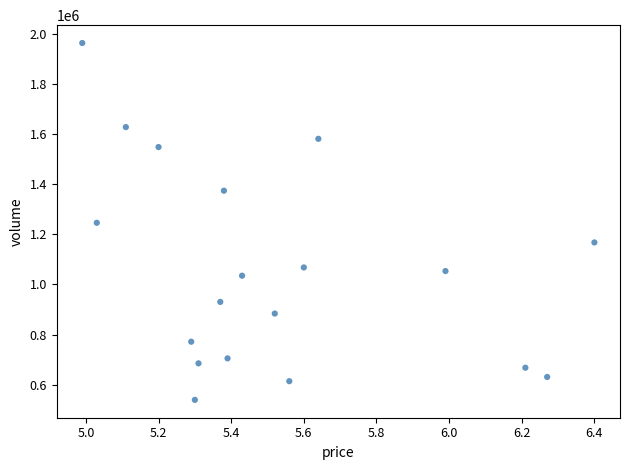

What is the range of Y values (max minus min)?

1424195